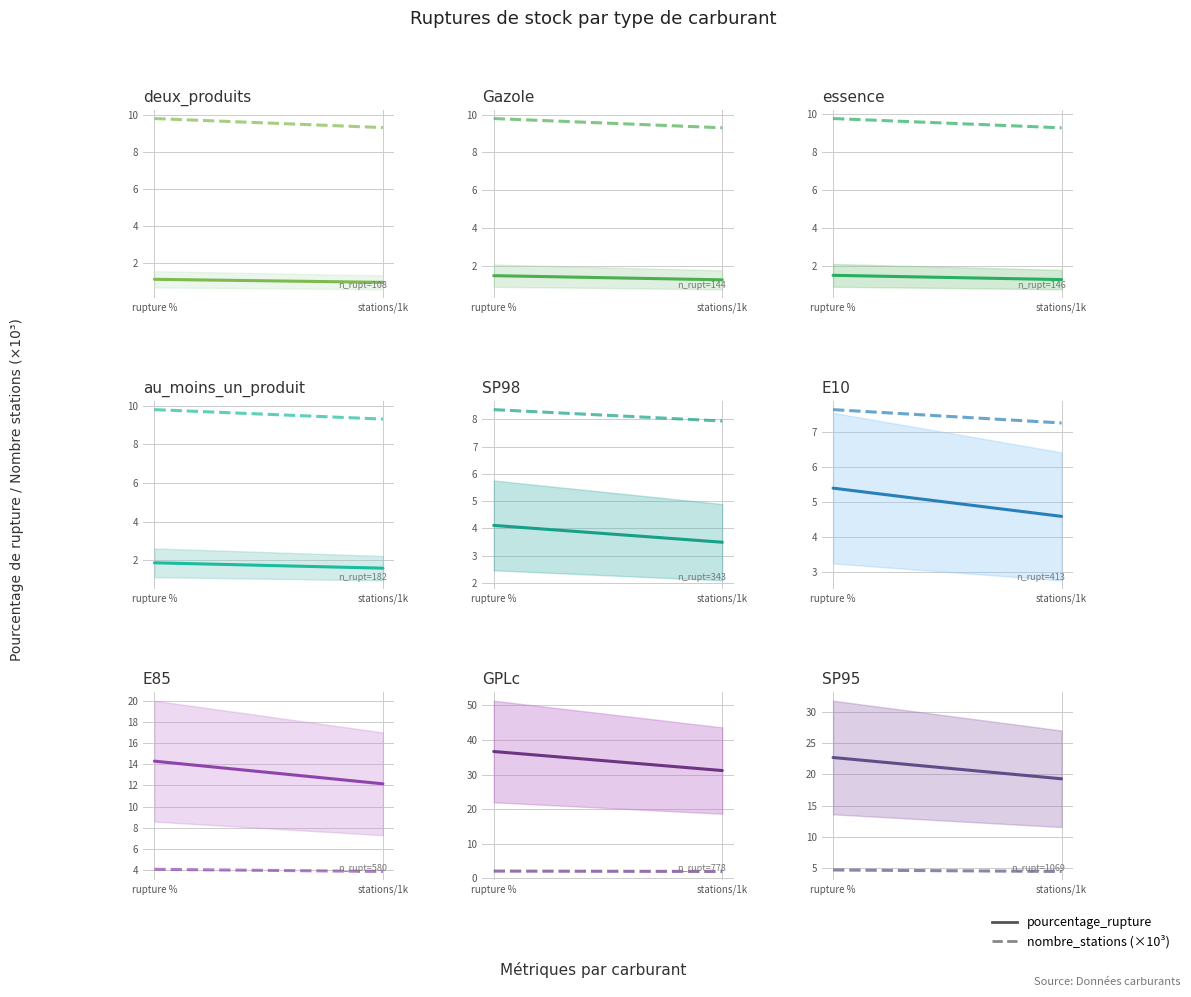

What is the spread (max minus min) of values at stations/1k?

14.8